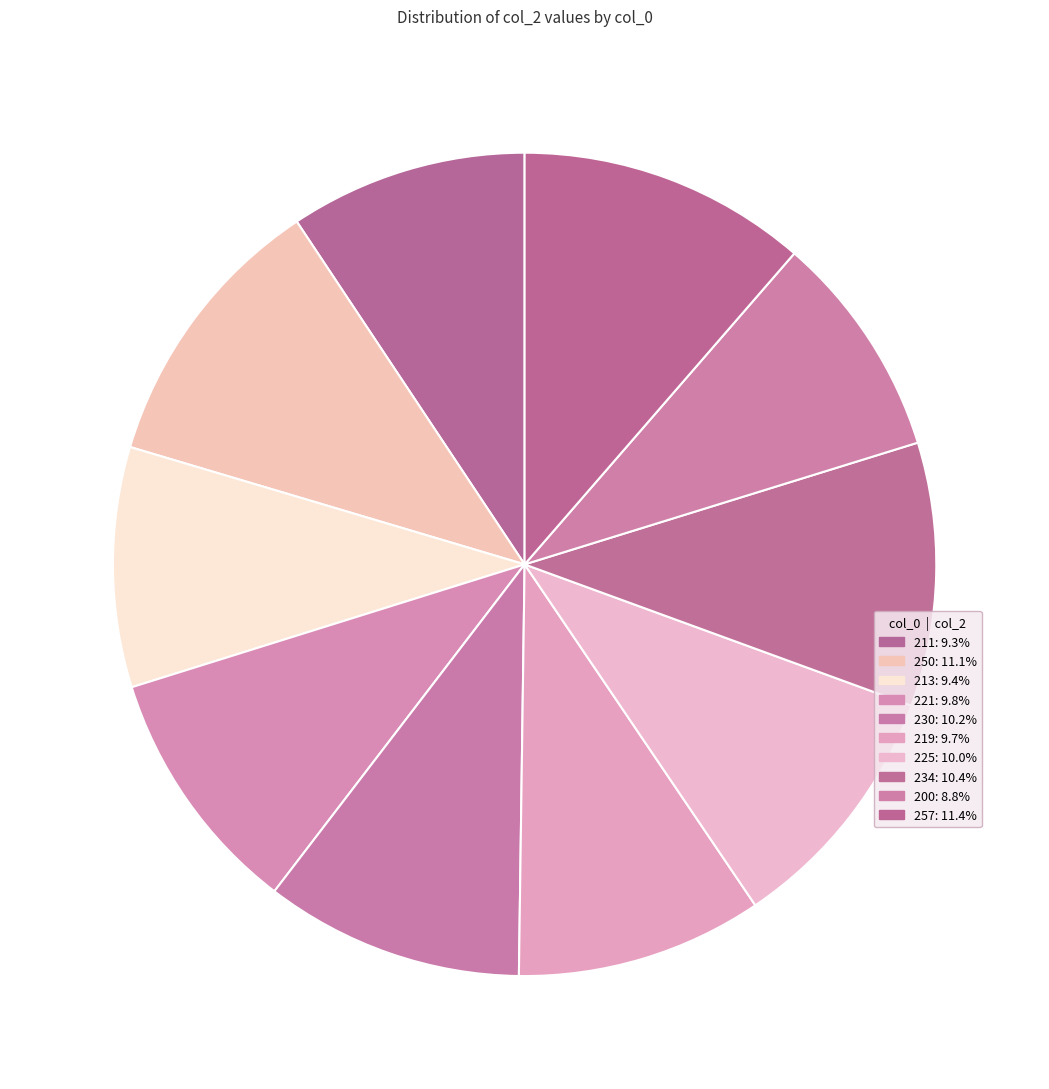

To the nearest percent, what is the combined percentage of 250 and 219?

21%